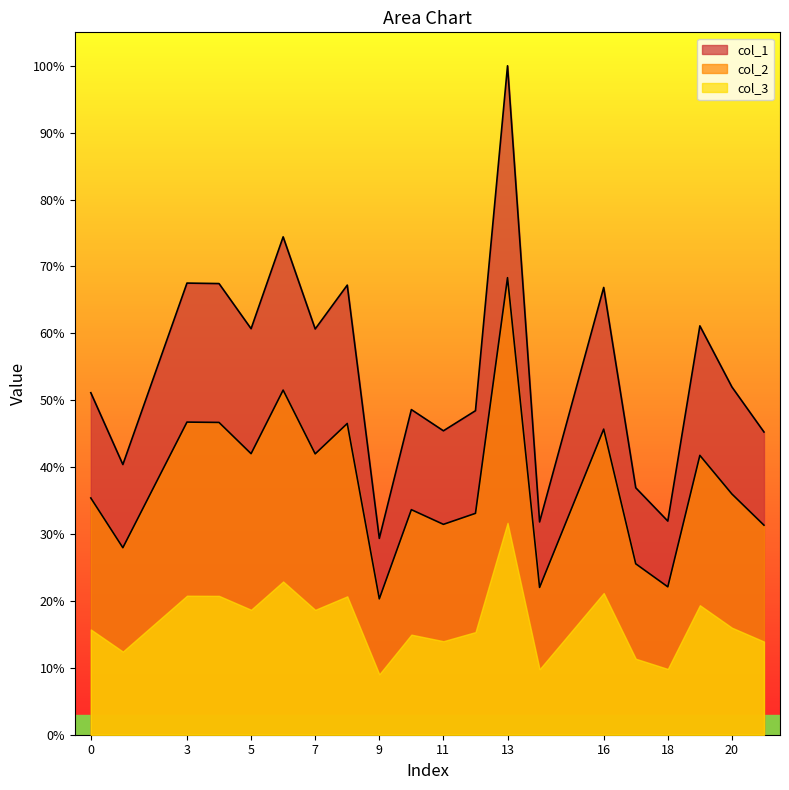

Rank the series at 11 from lowest to highest value.

col_3, col_2, col_1